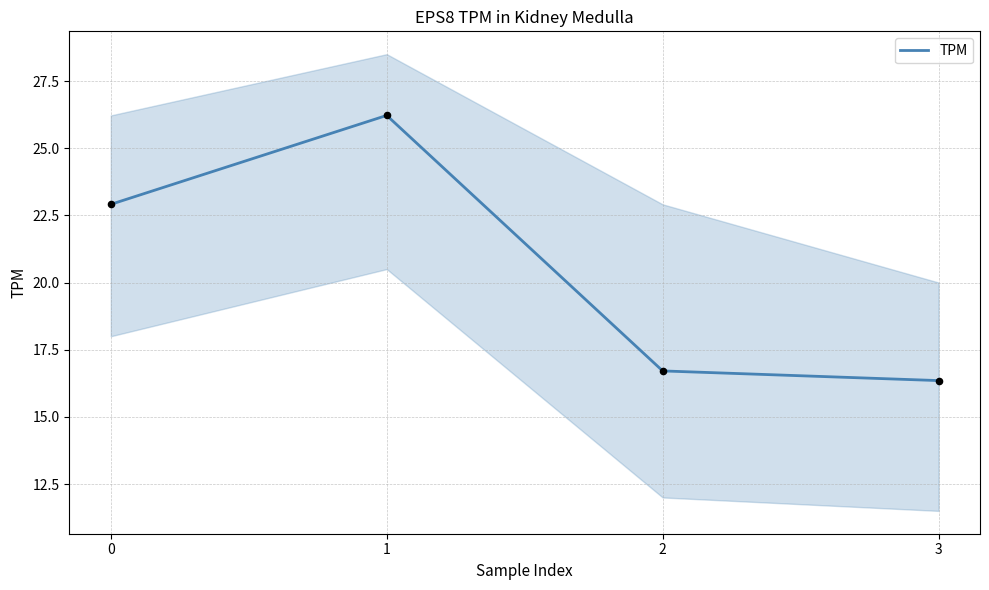

What is the ratio of the value at 0 to the value at 3?

1.4